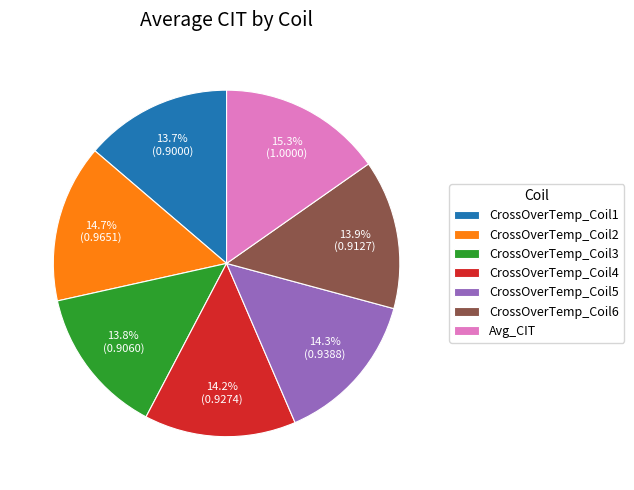

Which category has the biggest portion of the pie?

Avg_CIT